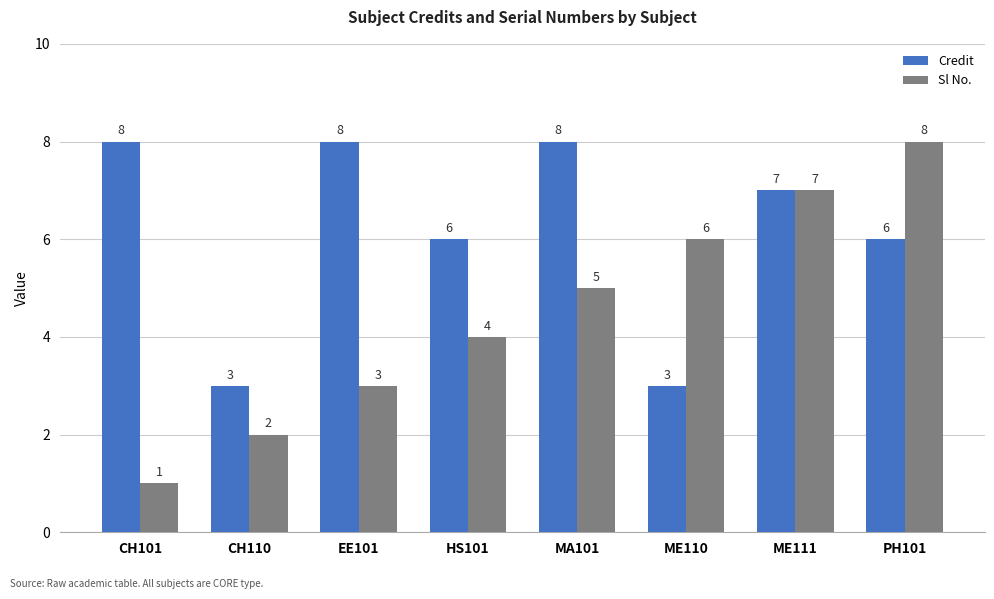

What is the total value across all series at PH101?

14